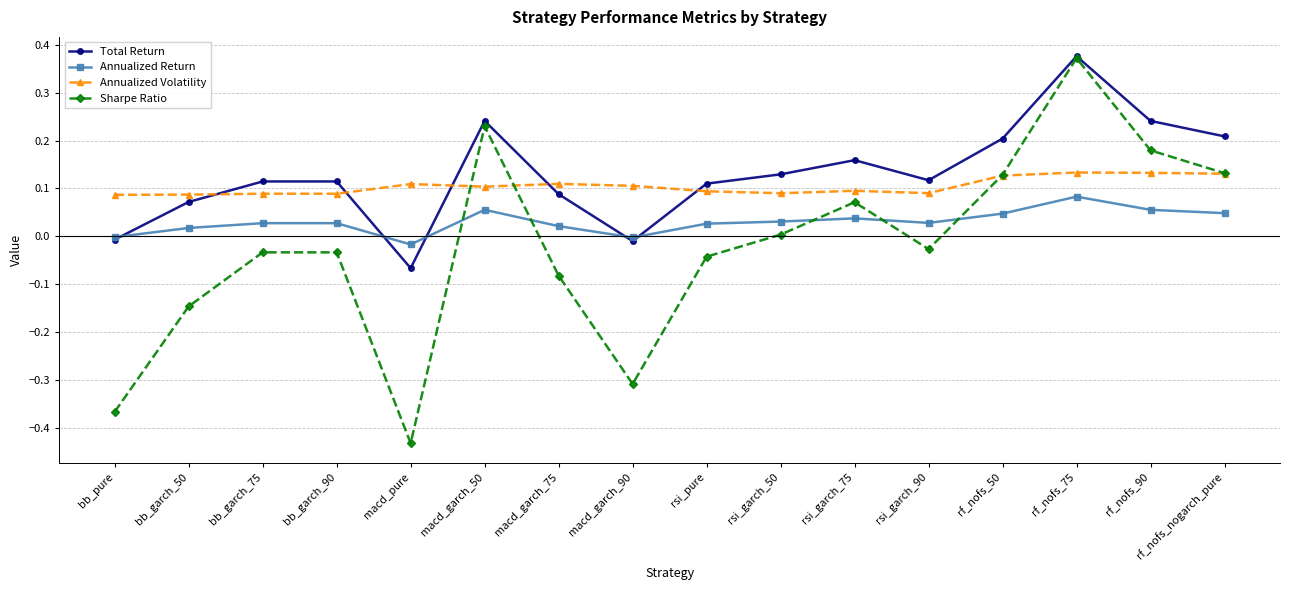

At which category does Annualized Return reach its first local valley?

macd_pure